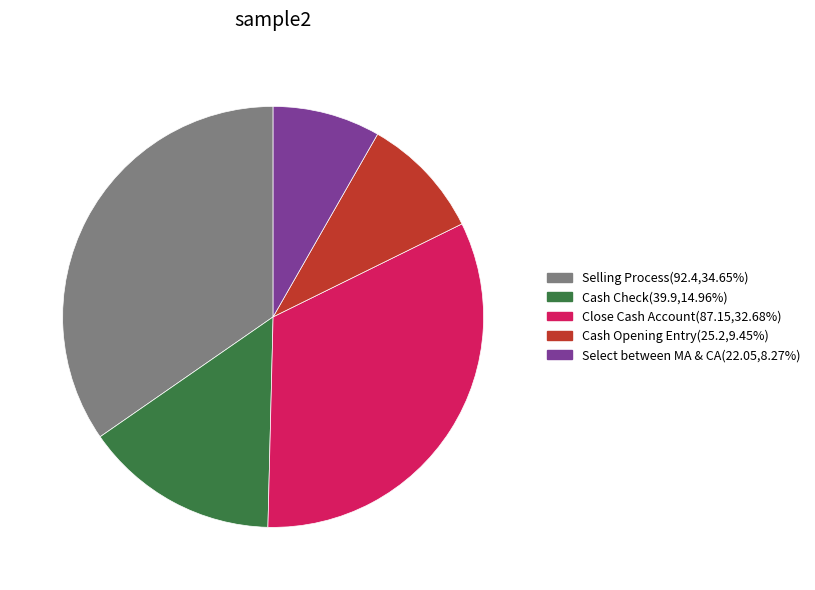

Count the number of slices in the pie.

5